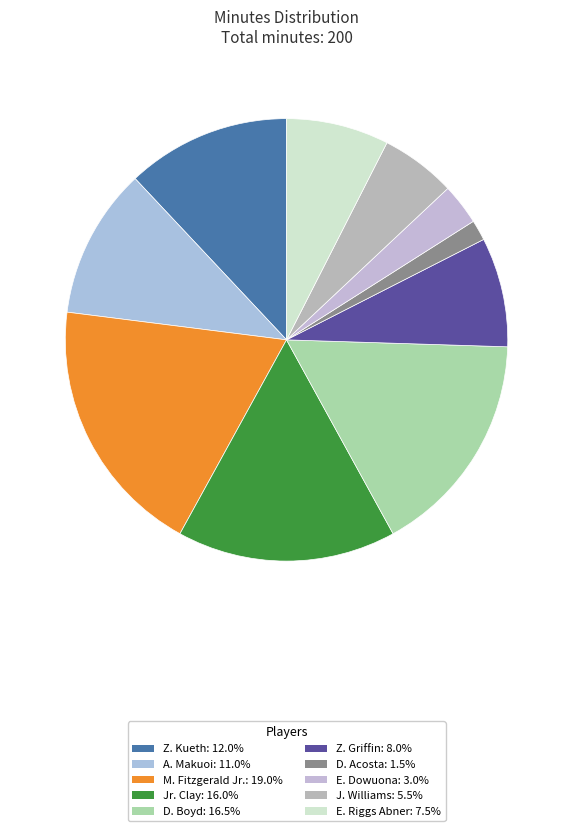

What is the smallest slice in the pie chart?

D. Acosta